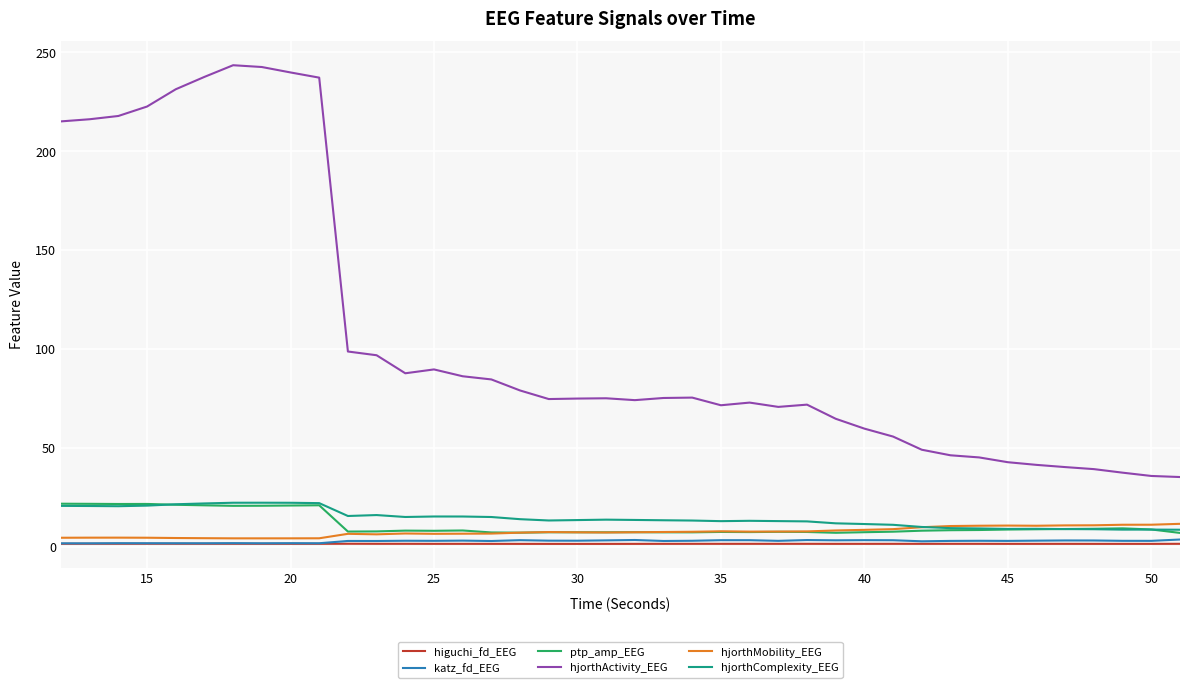

Which series has the largest total across all categories?

hjorthActivity_EEG